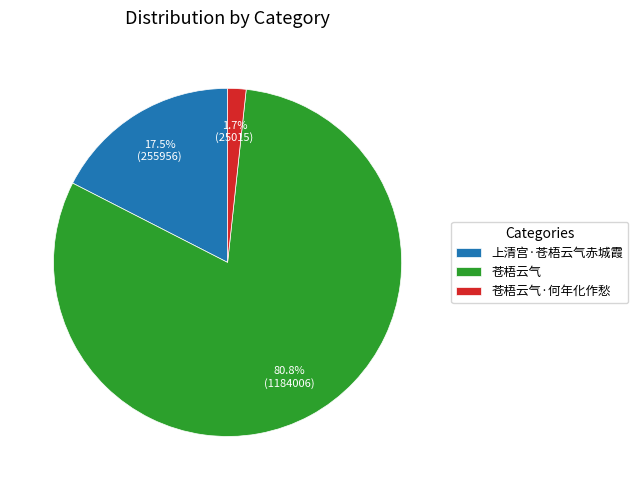

Between 苍梧云气·何年化作愁 and 上清宫·苍梧云气赤城霞, which is larger?

上清宫·苍梧云气赤城霞